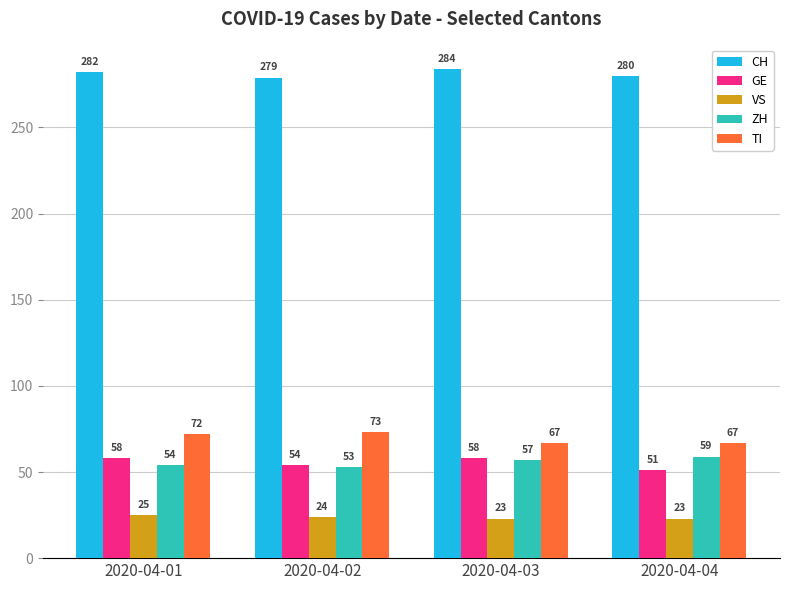

What is the spread (max minus min) of values at 2020-04-03?

261